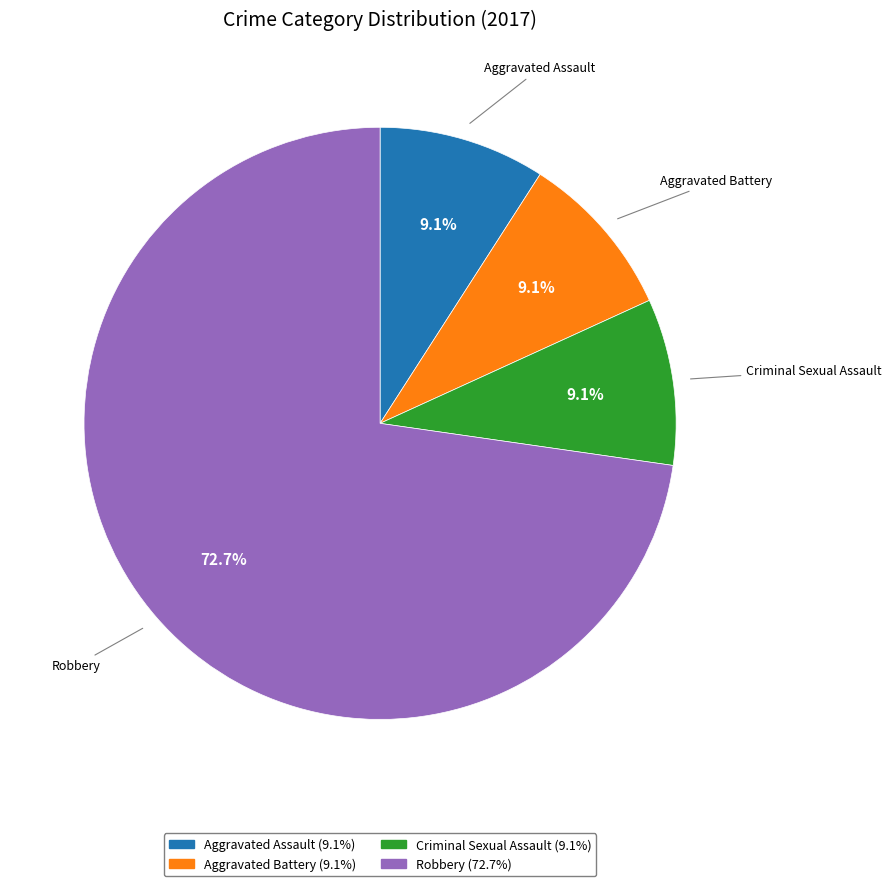

The Aggravated Assault slice represents 9% of the pie. True or false?

True